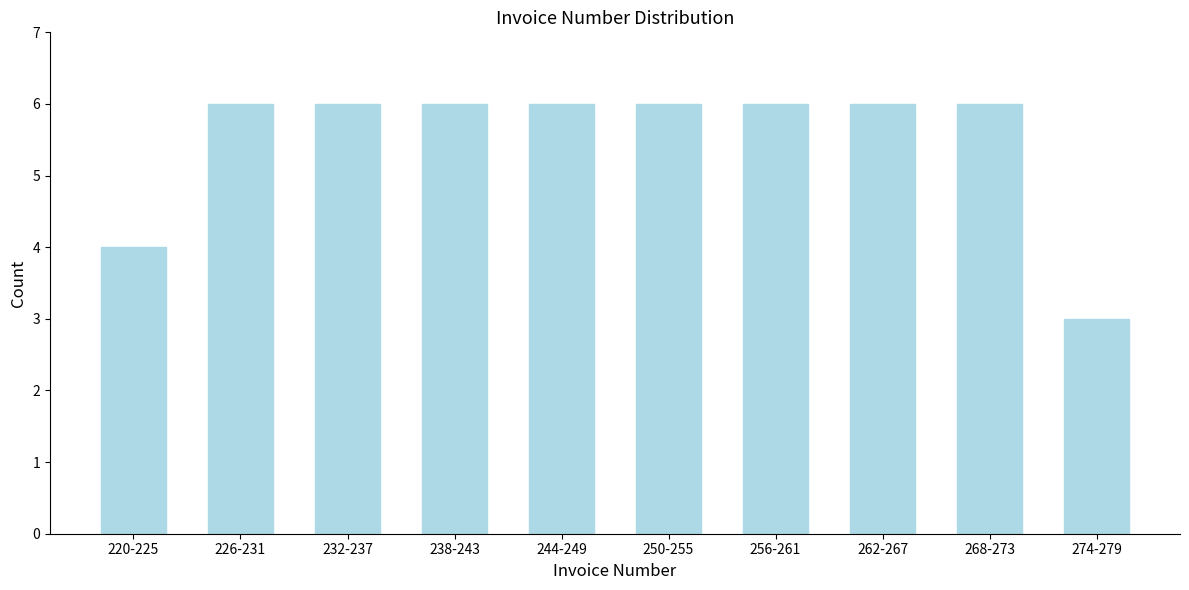

Reading left to right, extract all data points from this chart.

4	6	6	6	6	6	6	6	6	3